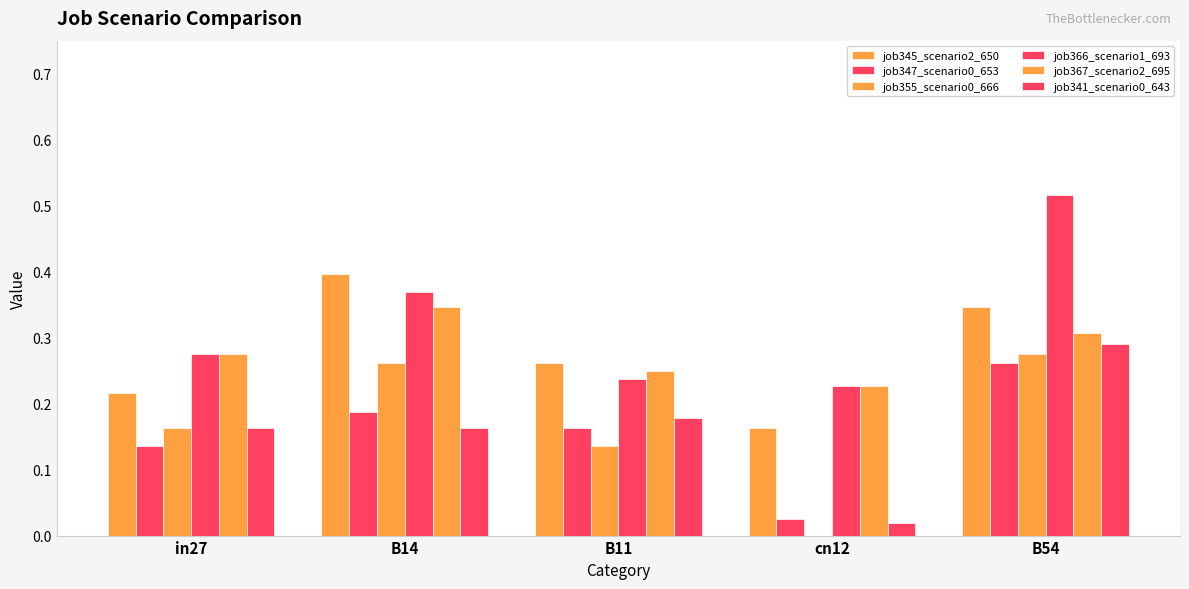

Count the number of categories in the chart.

5